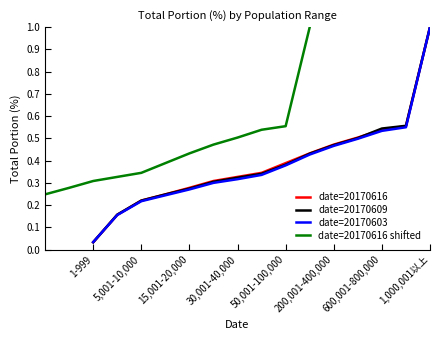

Where is date=20170616 nearest to the value 0?

1-999